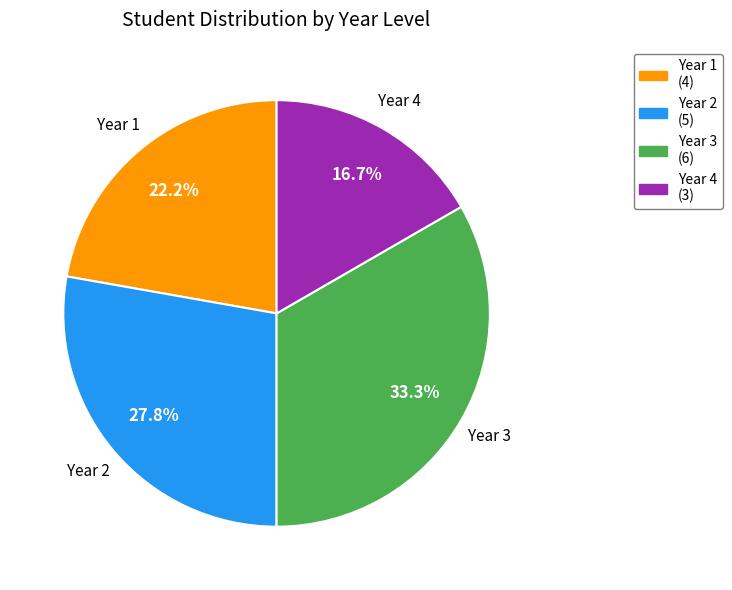

Which has a higher value, Year 2 (5) or Year 1 (4)?

Year 2 (5)